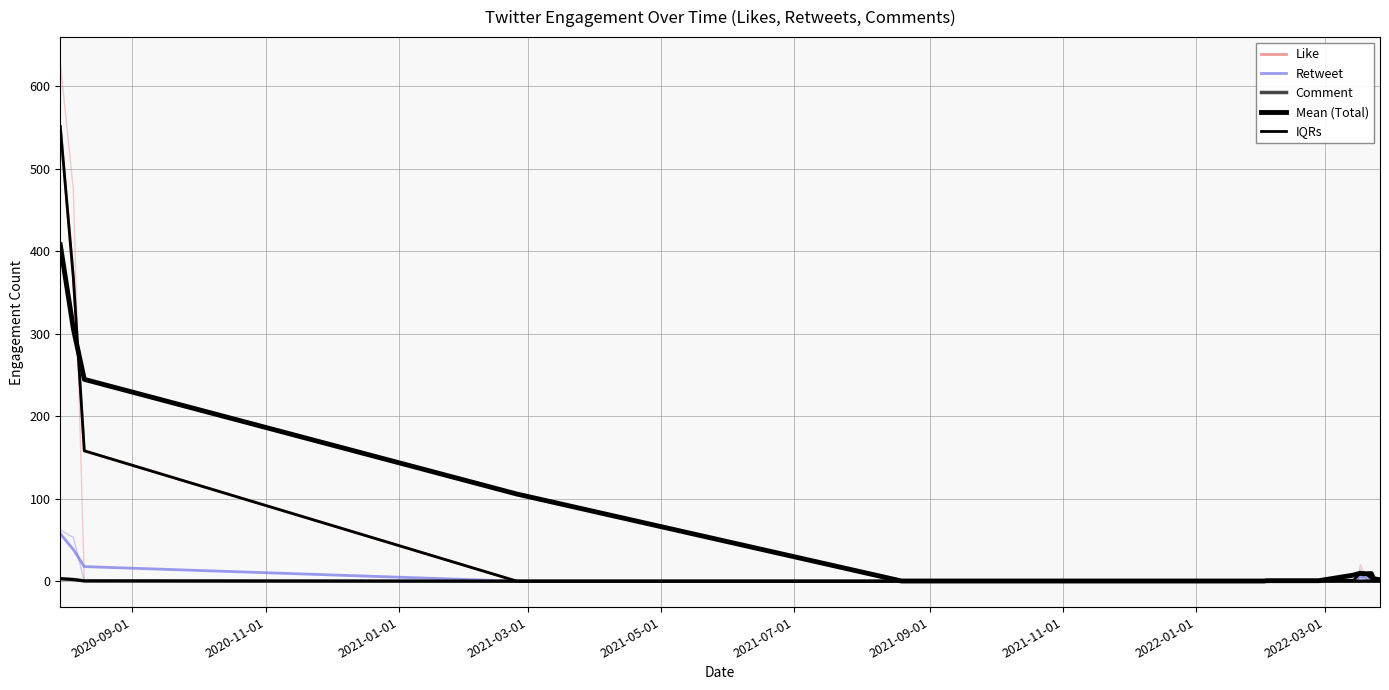

The value of Retweet at 10 is -33.5. True or false?

False